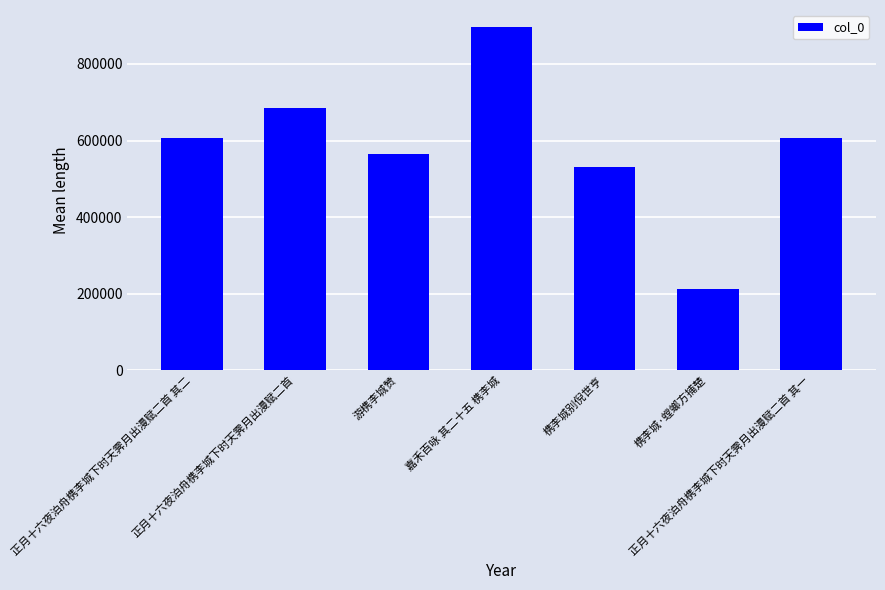

What is the smallest value displayed?

213536